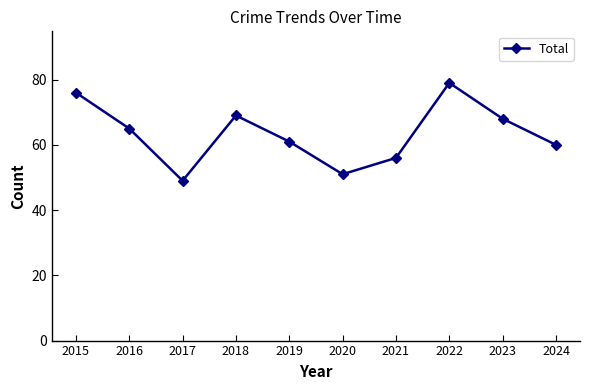

Reading left to right, transcribe all the data shown in this chart.

76	65	49	69	61	51	56	79	68	60